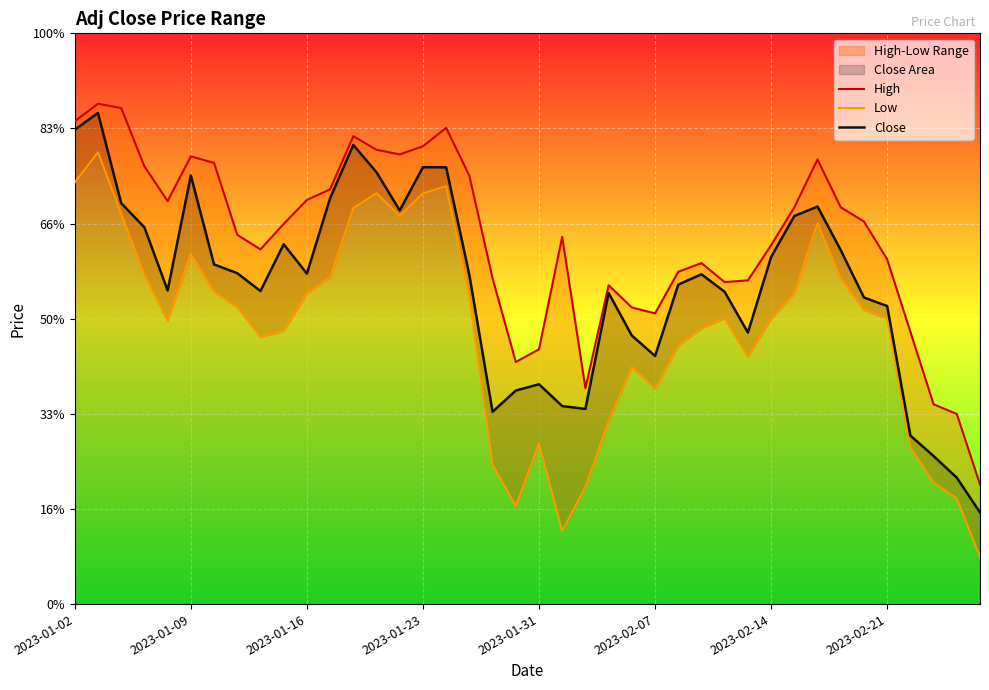

True or false: High and Close intersect in this chart.

False